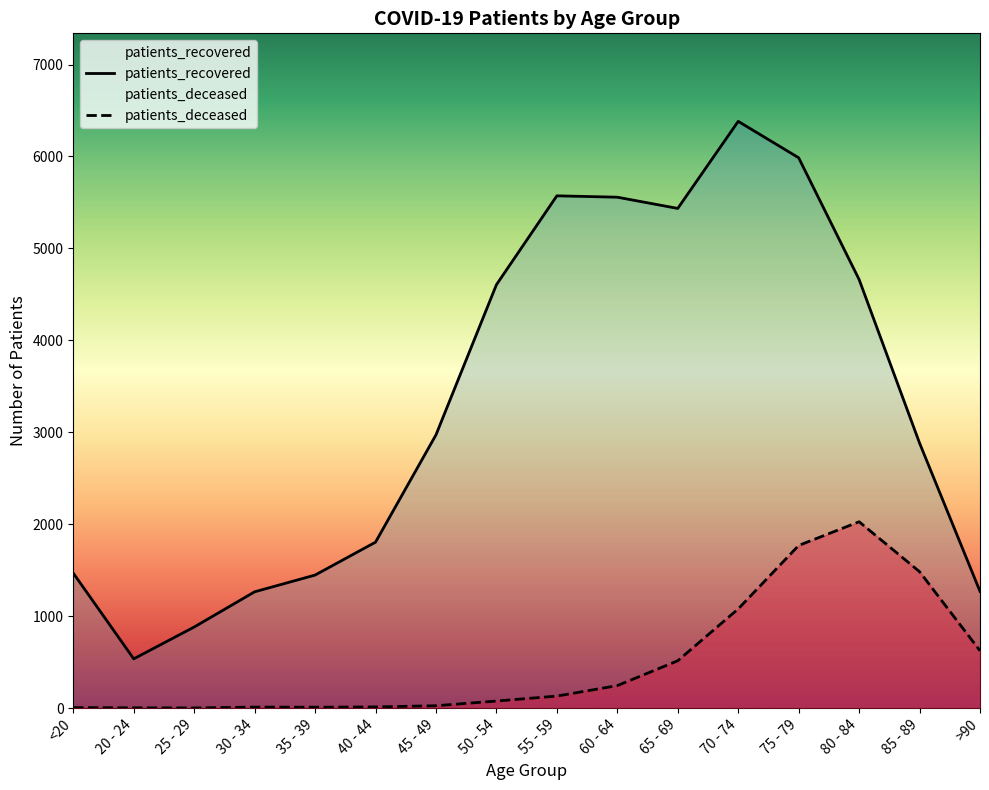

List the labels in order of patients_recovered value, largest first.

70 - 74, 75 - 79, 55 - 59, 60 - 64, 65 - 69, 80 - 84, 50 - 54, 45 - 49, 85 - 89, 40 - 44, <20, 35 - 39, >90, 30 - 34, 25 - 29, 20 - 24